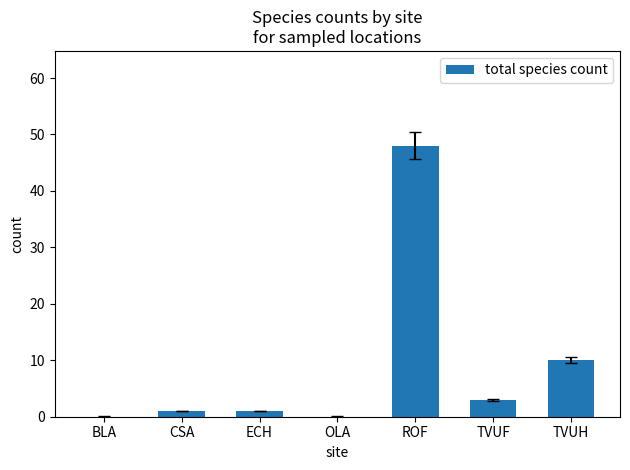

Does the chart contain stacked bars?

No